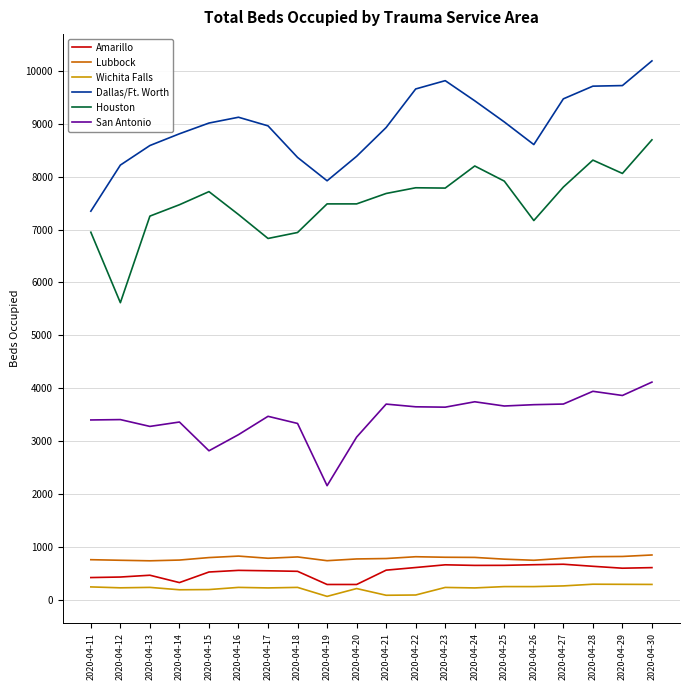

What is the greatest value displayed?

10190